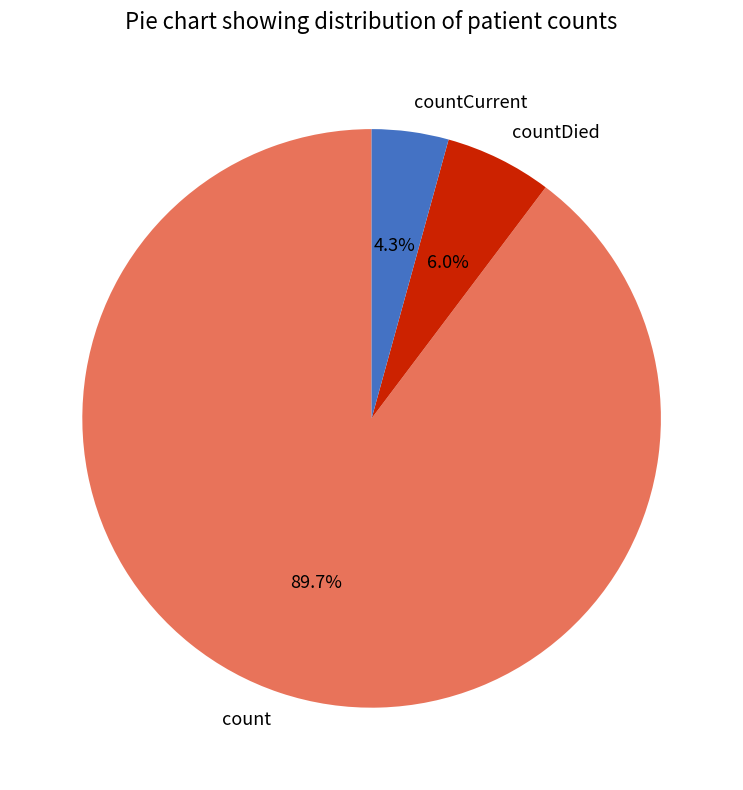

Approximately how many times larger is the value at countDied compared to countCurrent?

1.4